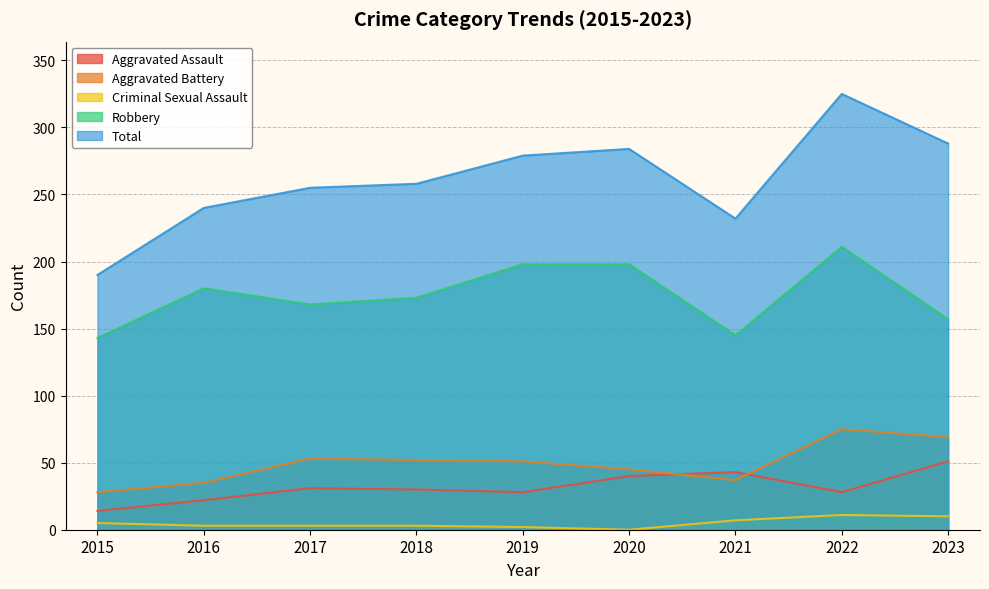

Where is the first local maximum for Robbery?

2016